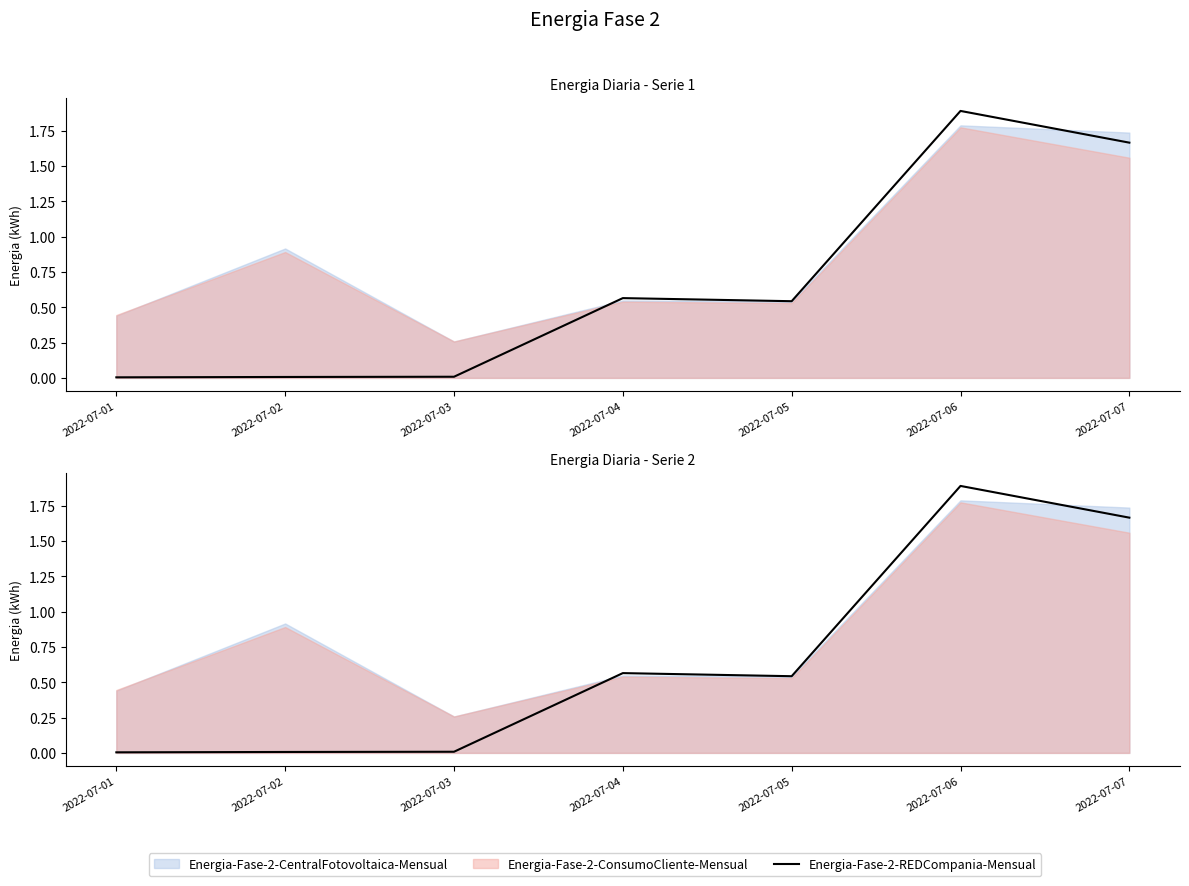

What is the difference between the maximum and minimum values?

1.9